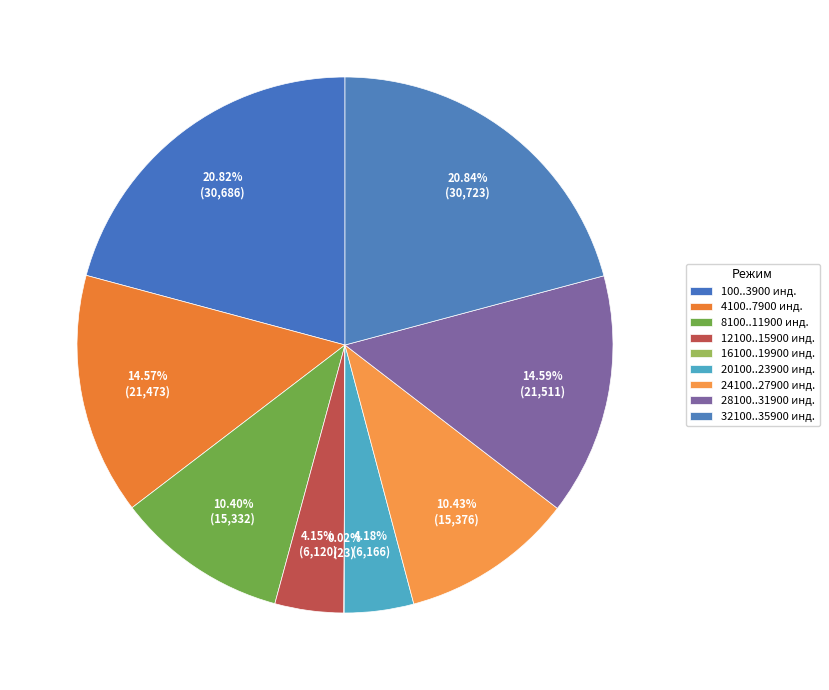

Rank the categories by value from highest to lowest.

32100..35900 инд., 100..3900 инд., 28100..31900 инд., 4100..7900 инд., 24100..27900 инд., 8100..11900 инд., 20100..23900 инд., 12100..15900 инд., 16100..19900 инд.